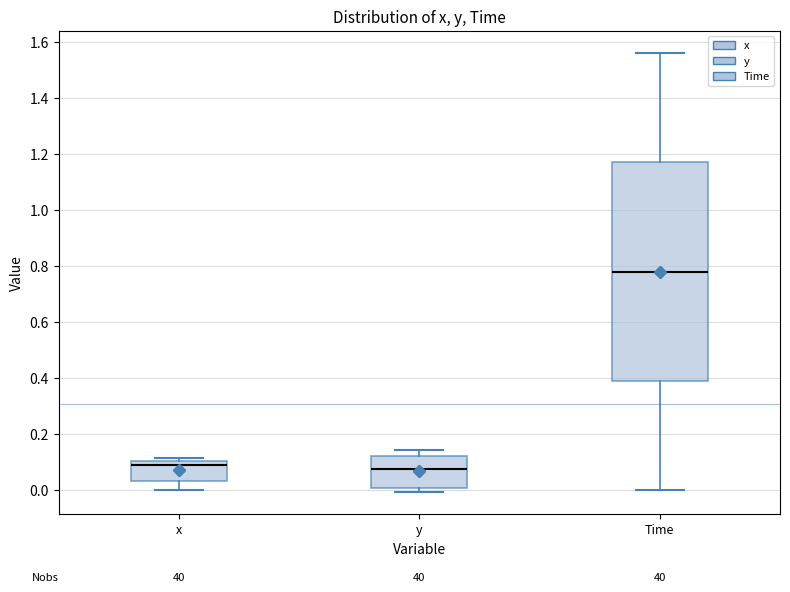

Where does the lower whisker of the box for Time end on the y-axis? The values are not printed on the chart, so give them approximately, as read against the axis.

0.00